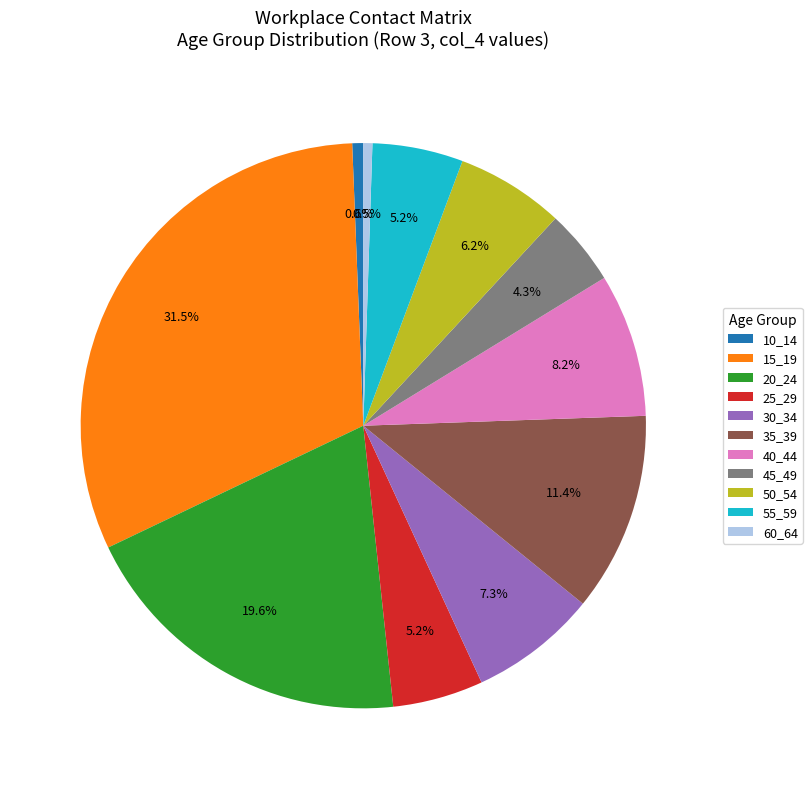

Which has a higher value, 20_24 or 35_39?

20_24